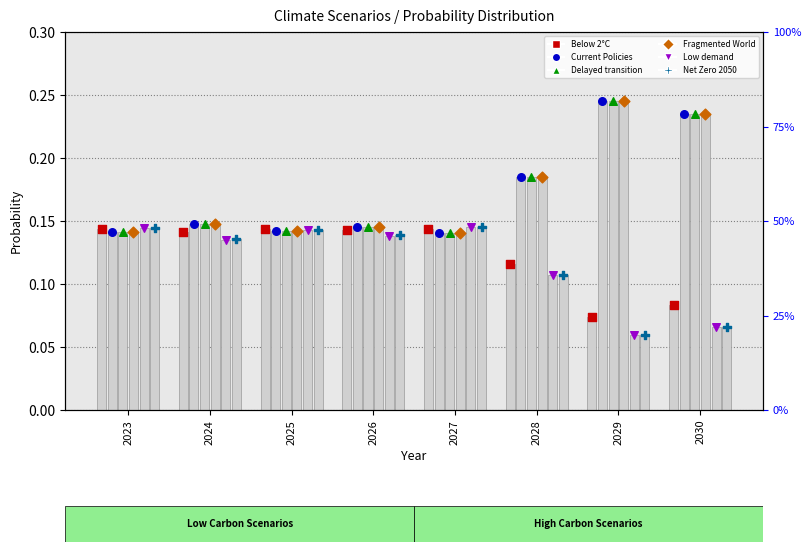

Which series contains the highest Y value?

Fragmented World